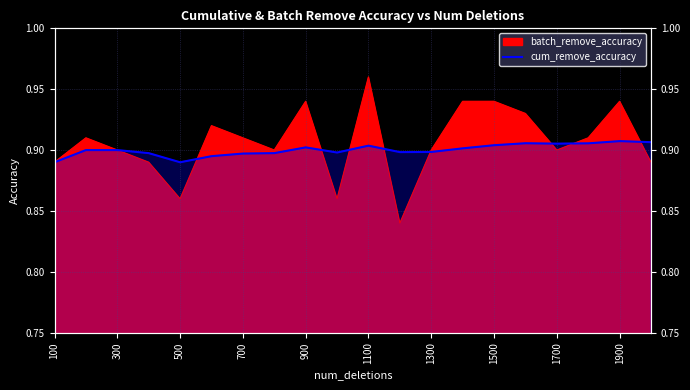

What is the sum of the values at 1700 and 300?

1.8